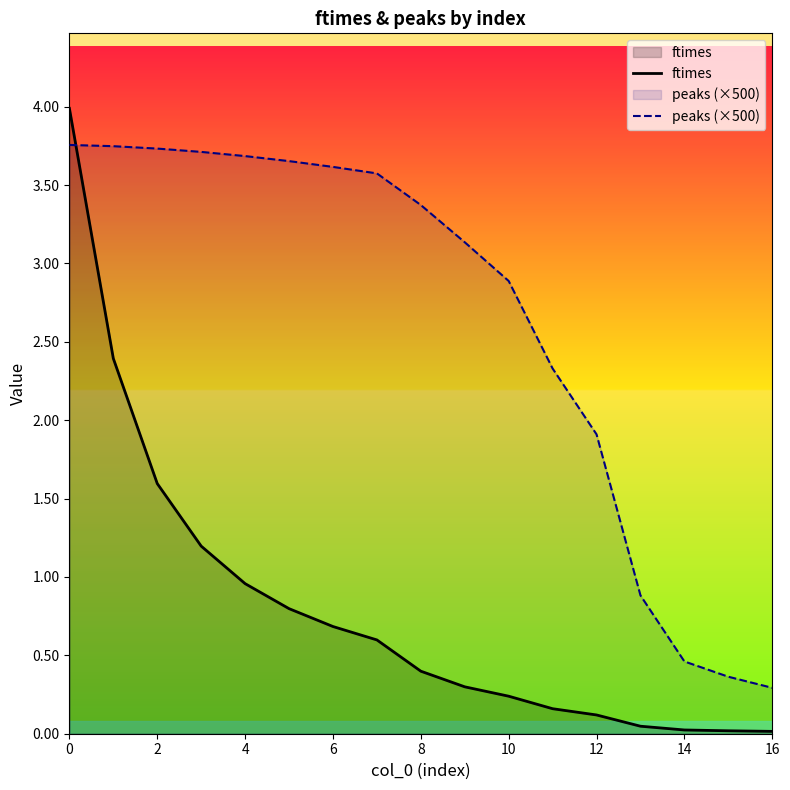

Which has a higher value, 9 or 13?

9